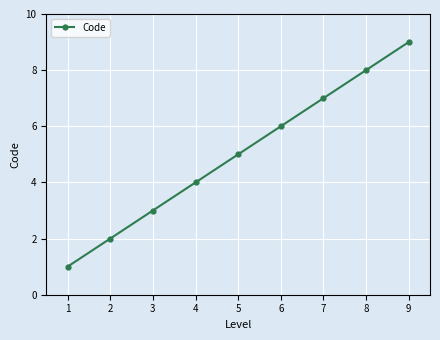

Approximately how many times larger is the value at 8 compared to 5?

1.6